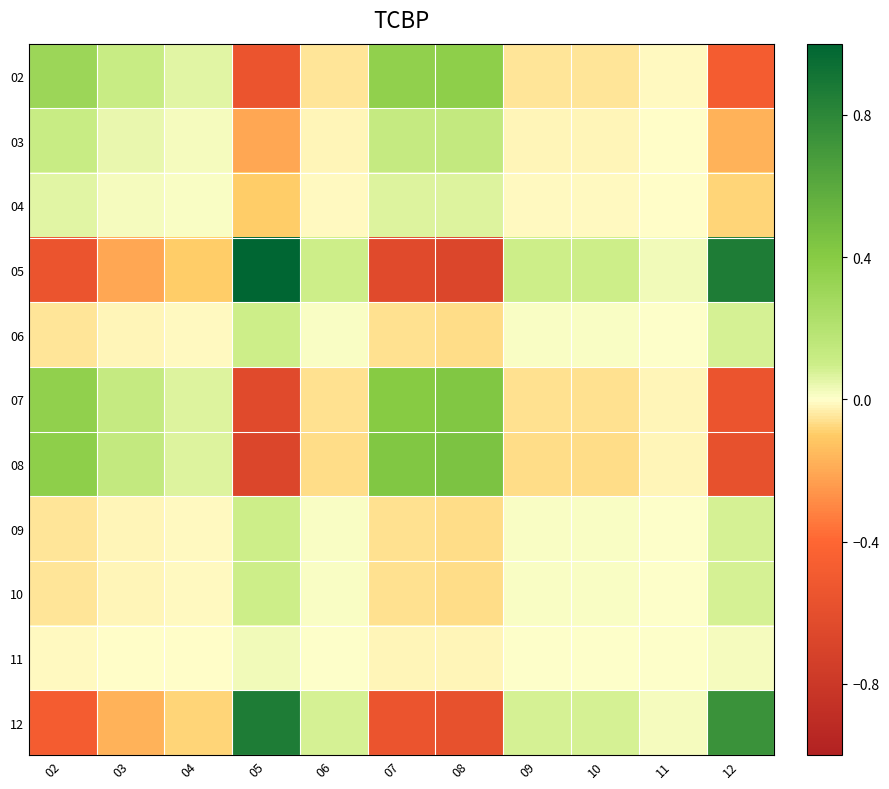

Count the number of data series in this chart.

11